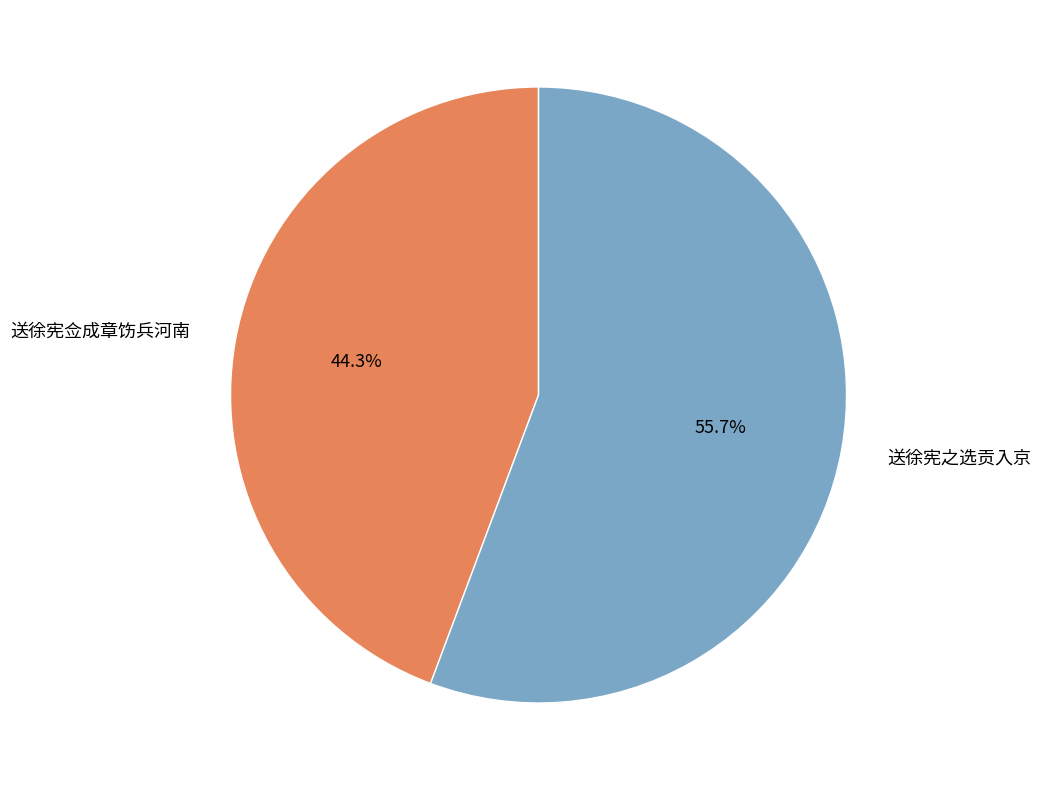

Is it true that 送徐宪之选贡入京 is 45% of the pie?

False